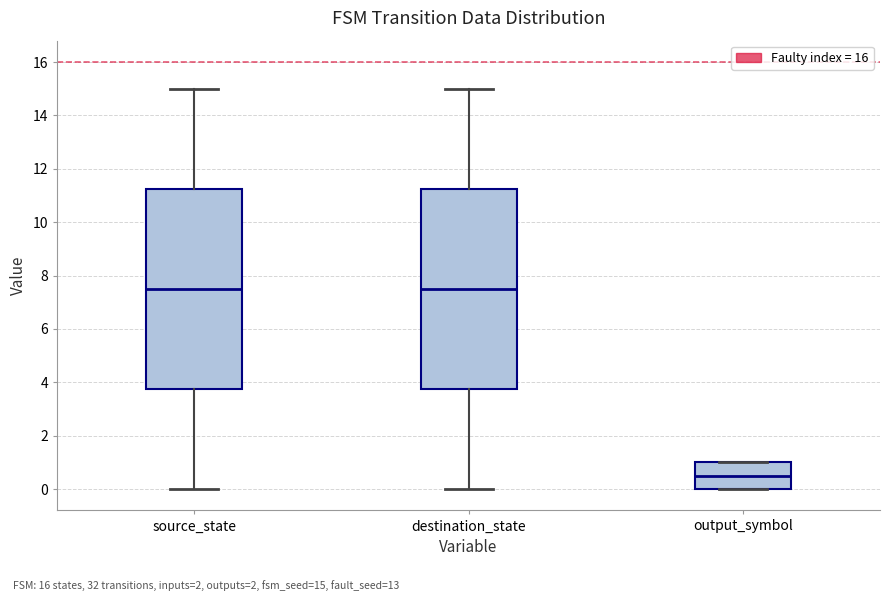

Where does the median line of the box for destination_state sit on the y-axis? The values are not printed on the chart, so give them approximately, as read against the axis.

7.6